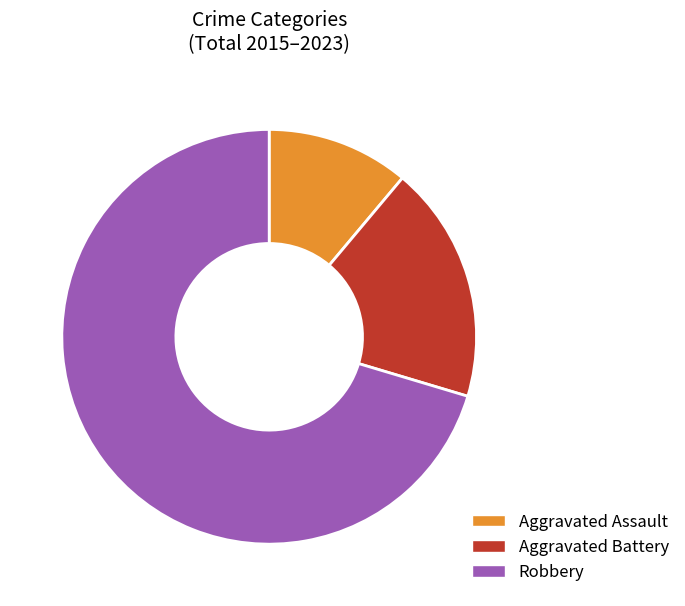

Count the number of slices in the pie.

3